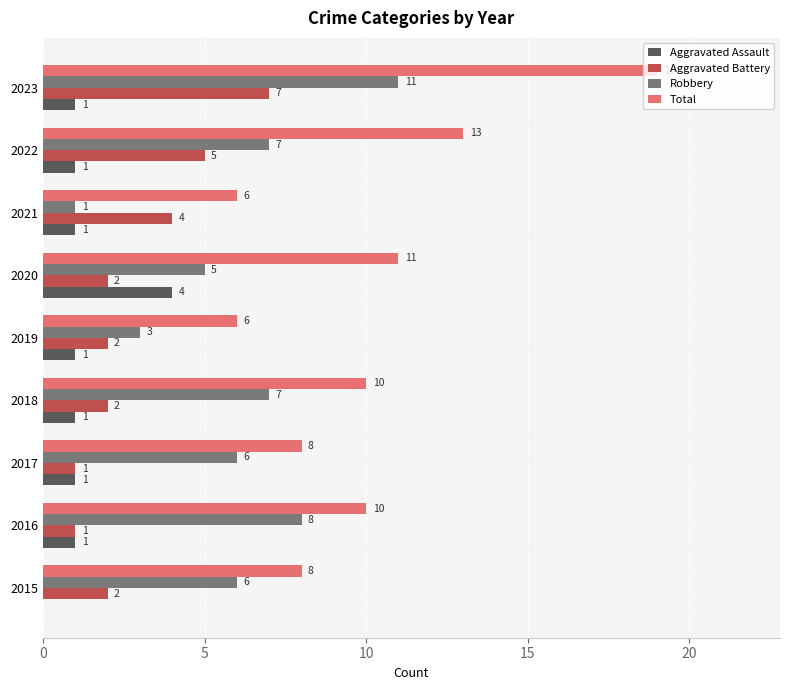

Count the number of data series in this chart.

4